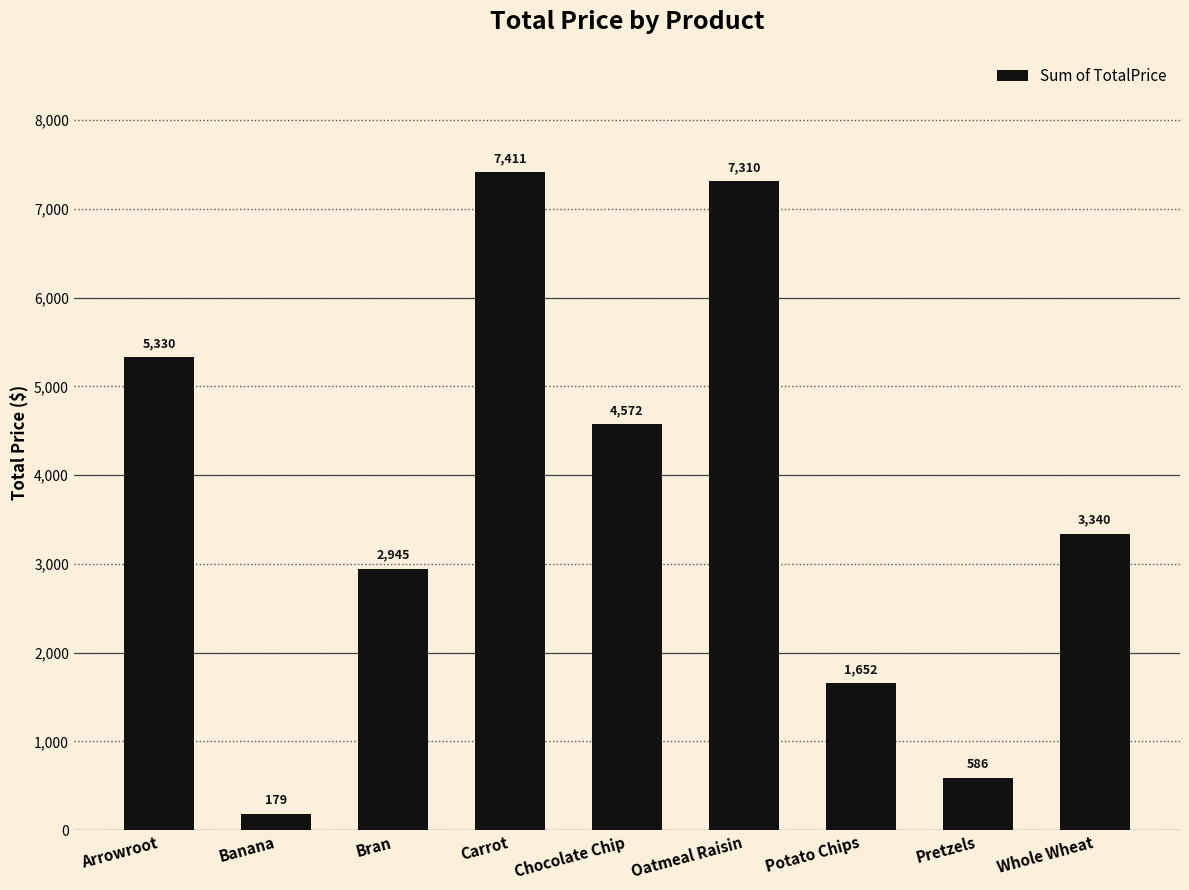

Rank the categories by value from highest to lowest.

Carrot, Oatmeal Raisin, Arrowroot, Chocolate Chip, Whole Wheat, Bran, Potato Chips, Pretzels, Banana